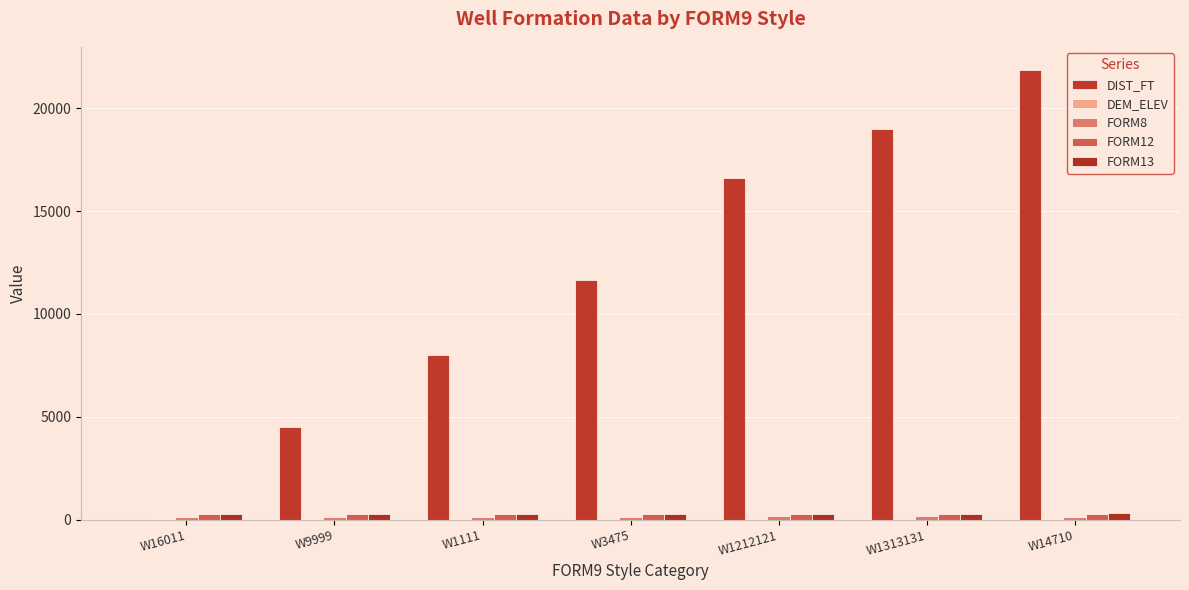

Is the value of FORM12 at W1212121 greater than the value of FORM8 at W14710?

Yes